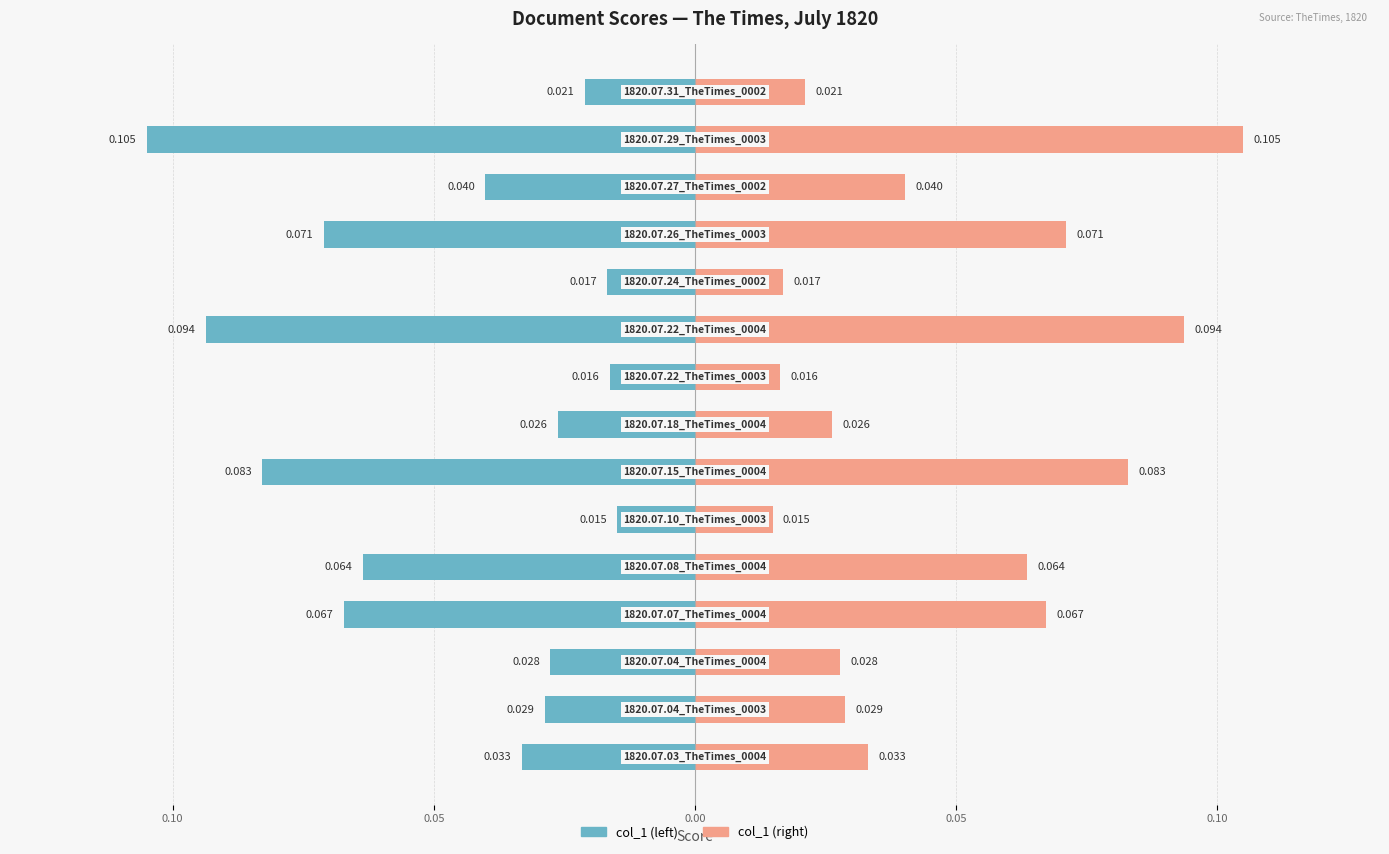

How many bars are there in each group?

2